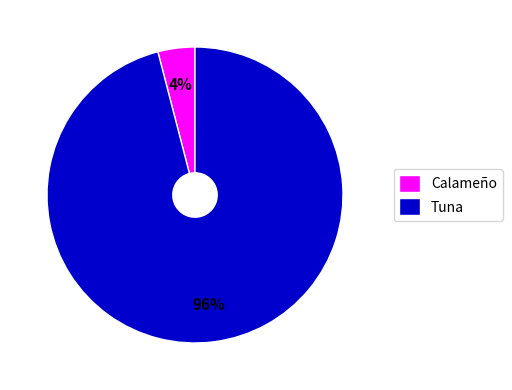

Do Tuna and Calameño together represent more than half of the pie?

Yes